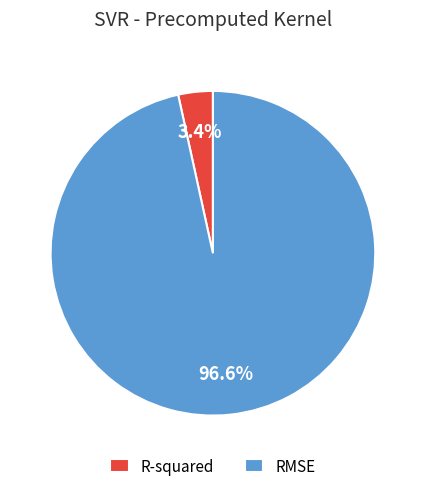

Is there any slice that represents more than half of the pie?

Yes